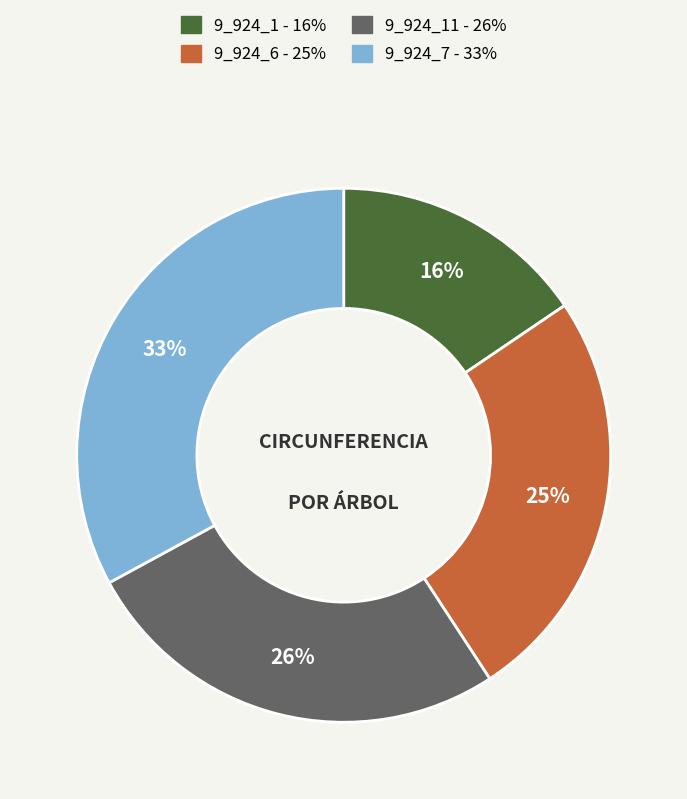

Is there any slice that represents more than half of the pie?

No